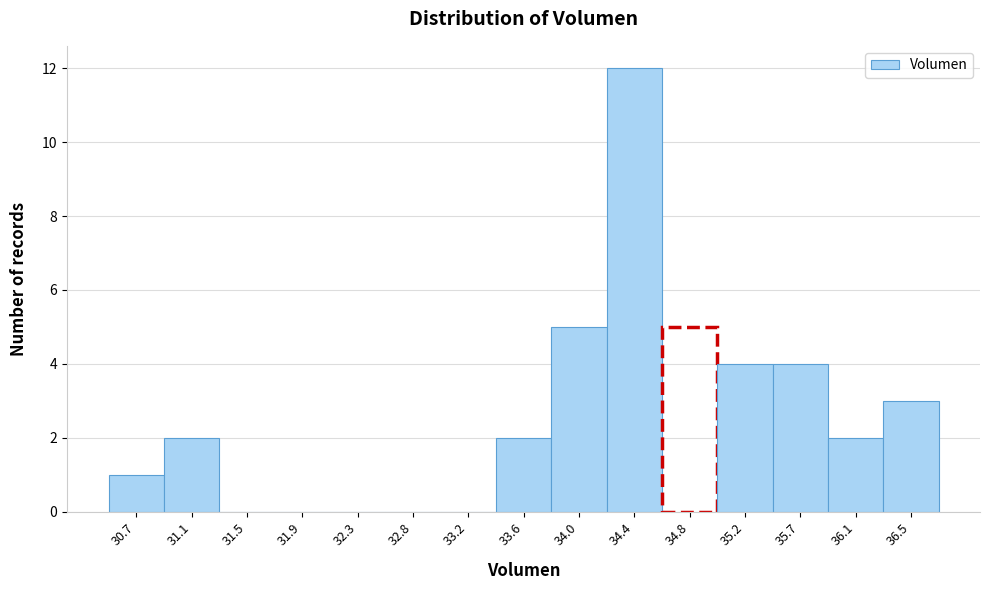

Reading left to right, what are all the values shown in this chart?

30.7=1	31.1=2	31.5=0	31.9=0	32.3=0	32.8=0	33.2=0	33.6=2	34.0=5	34.4=12	34.8=5	35.2=4	35.7=4	36.1=2	36.5=3